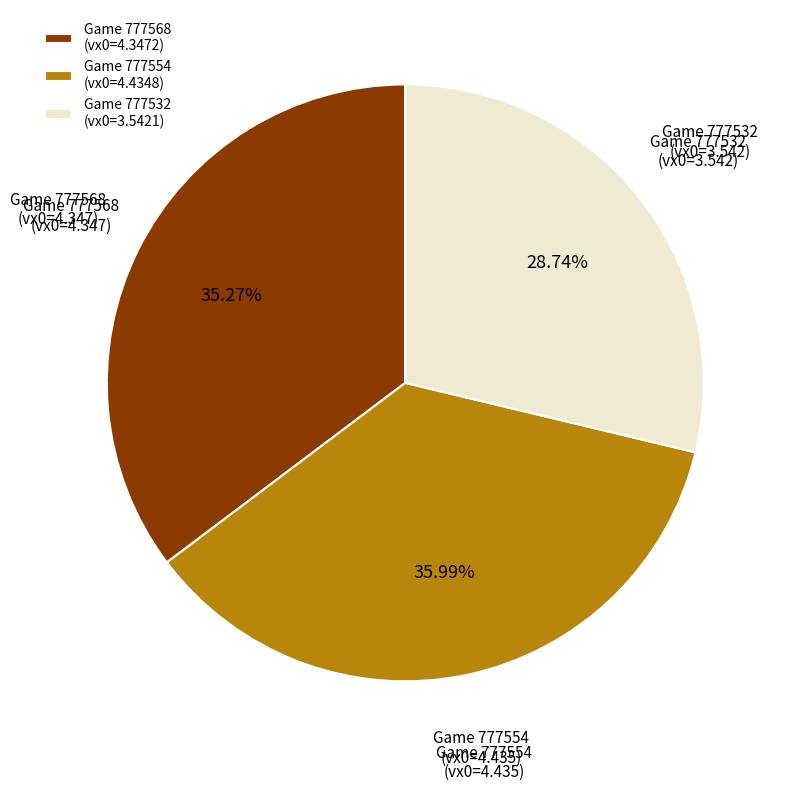

Rank the categories by value from lowest to highest.

Game 777532 (vx0=3.5421), Game 777568 (vx0=4.3472), Game 777554 (vx0=4.4348)